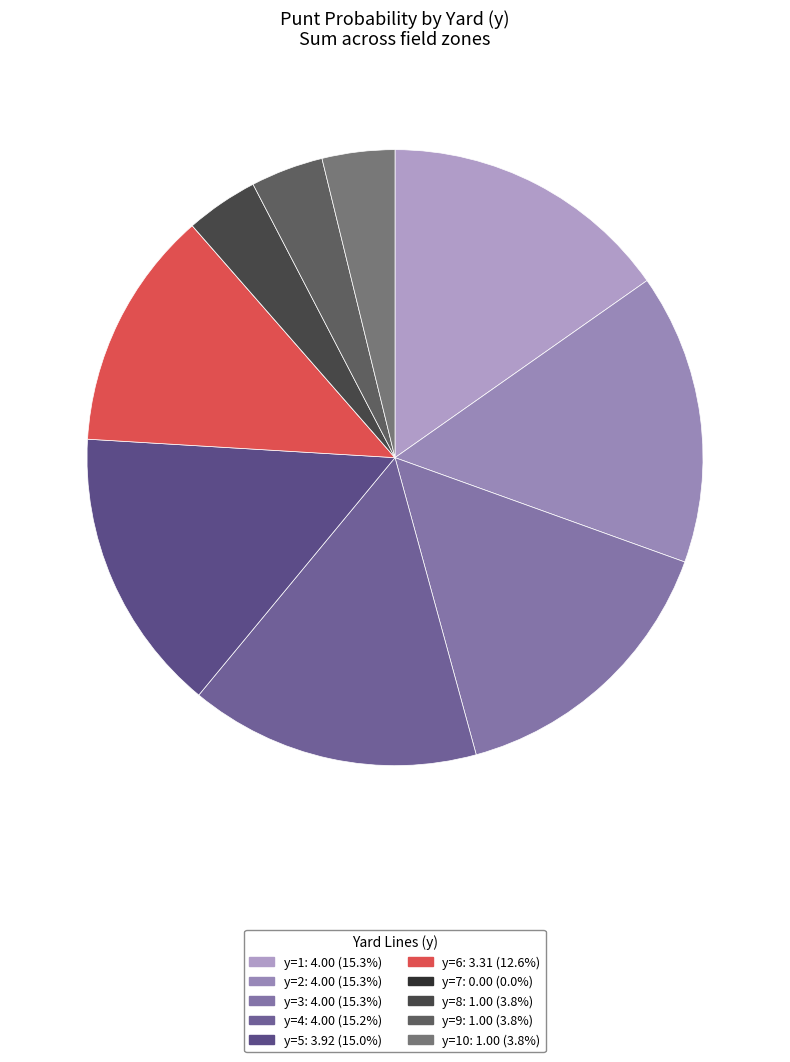

Count the number of slices in the pie.

10